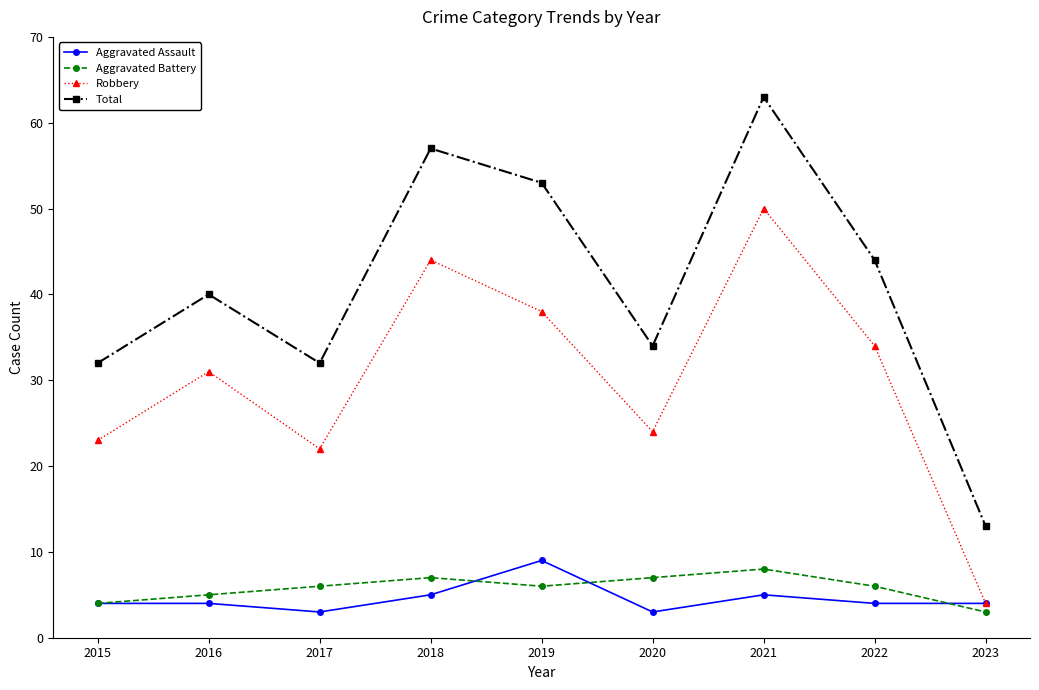

Is the value of Robbery at 2018 greater than the value of Aggravated Battery at 2021?

Yes